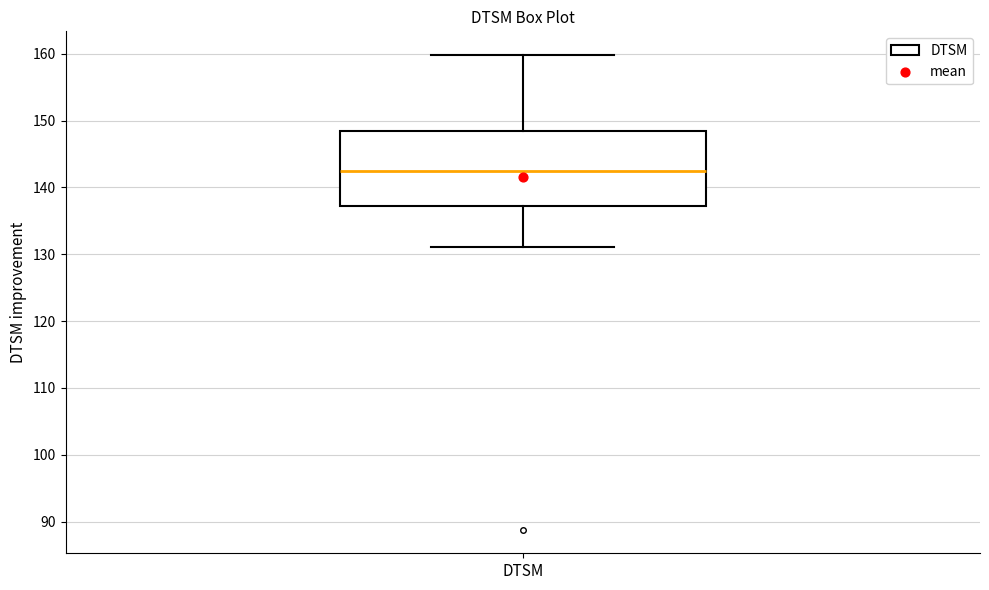

Read this box plot against the y-axis: the position of the median line, the range covered by the box, and the ends of both whiskers. The values are not printed on the chart, so give them approximately, as read against the axis.

median 142, box 137 to 148, whiskers 131 to 160